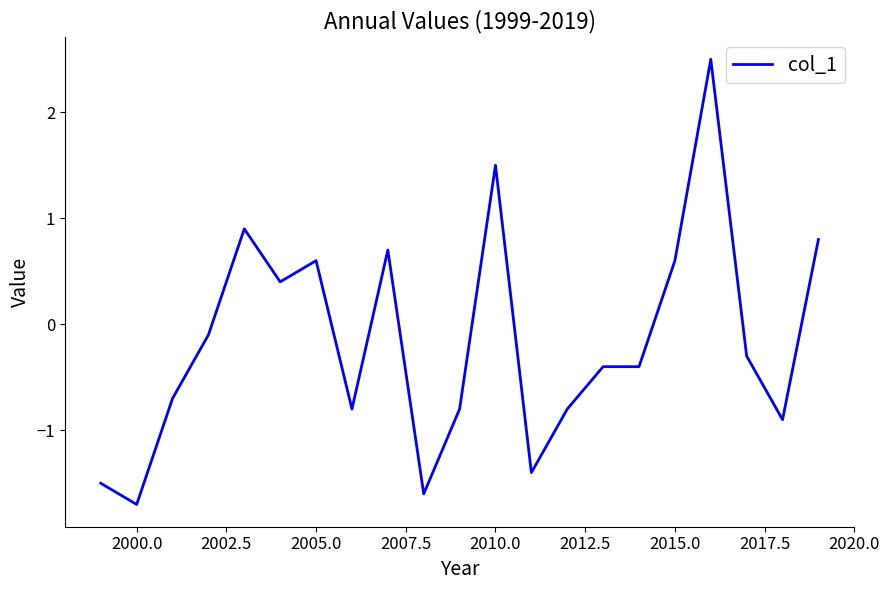

What is the difference between the maximum and minimum values?

4.2